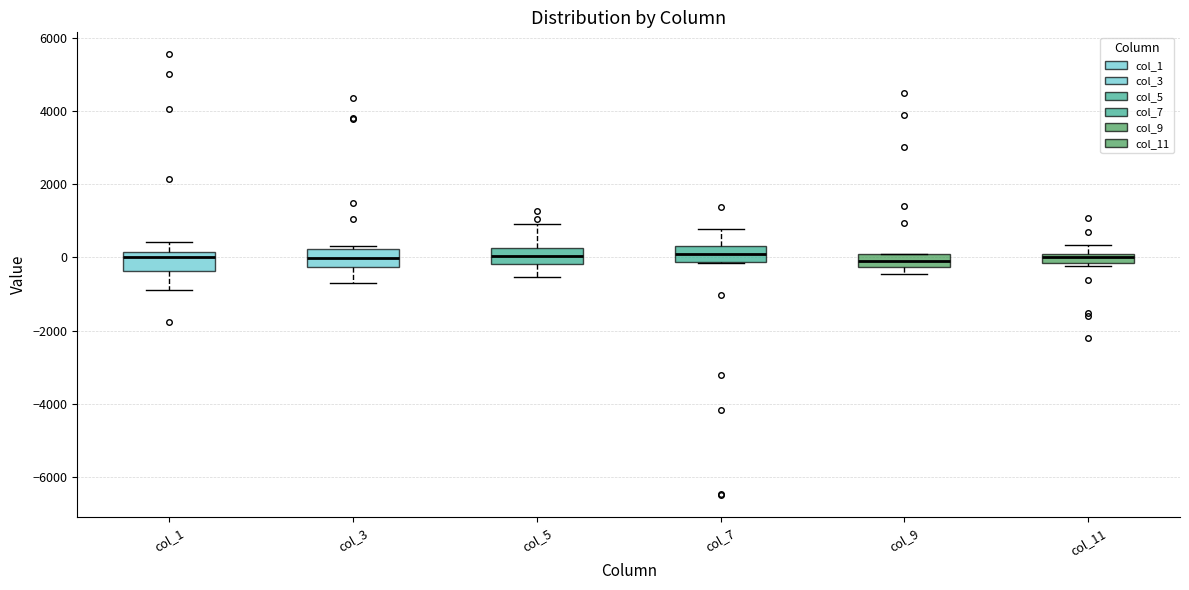

Where is the upper edge of the box for col_1 on the y-axis? The values are not printed on the chart, so give them approximately, as read against the axis.

200